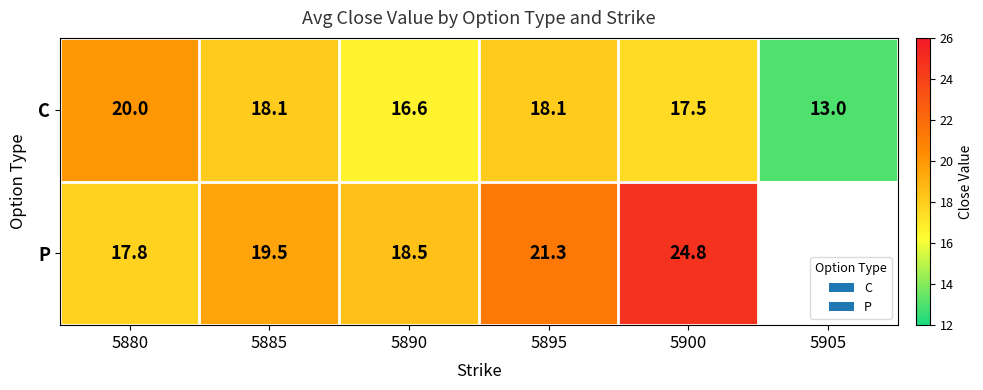

The C series shows 8.0 at 5890. True or false?

False